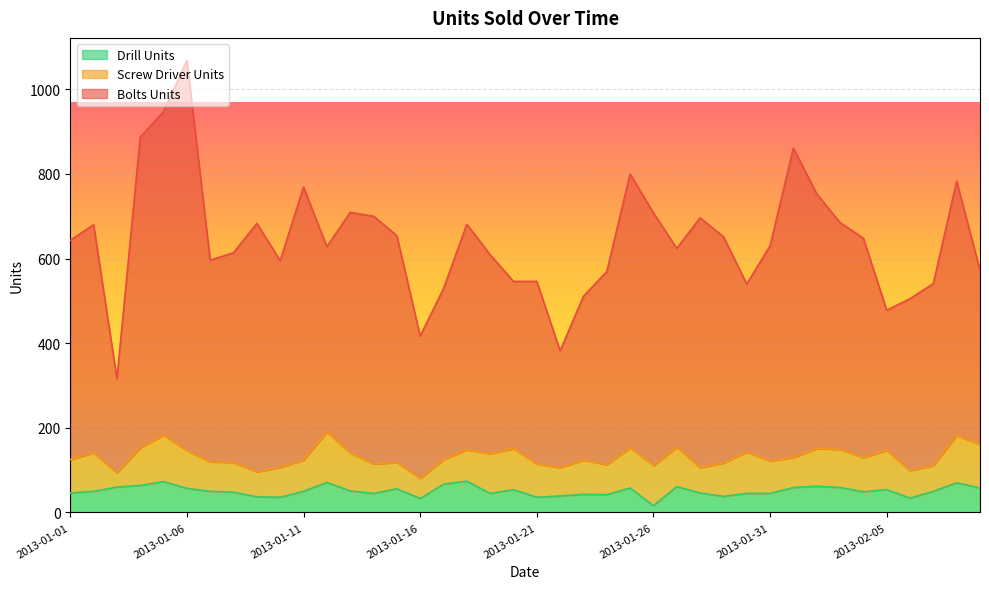

True or false: Drill Units has a value of 46 at 2013-01-28.

True